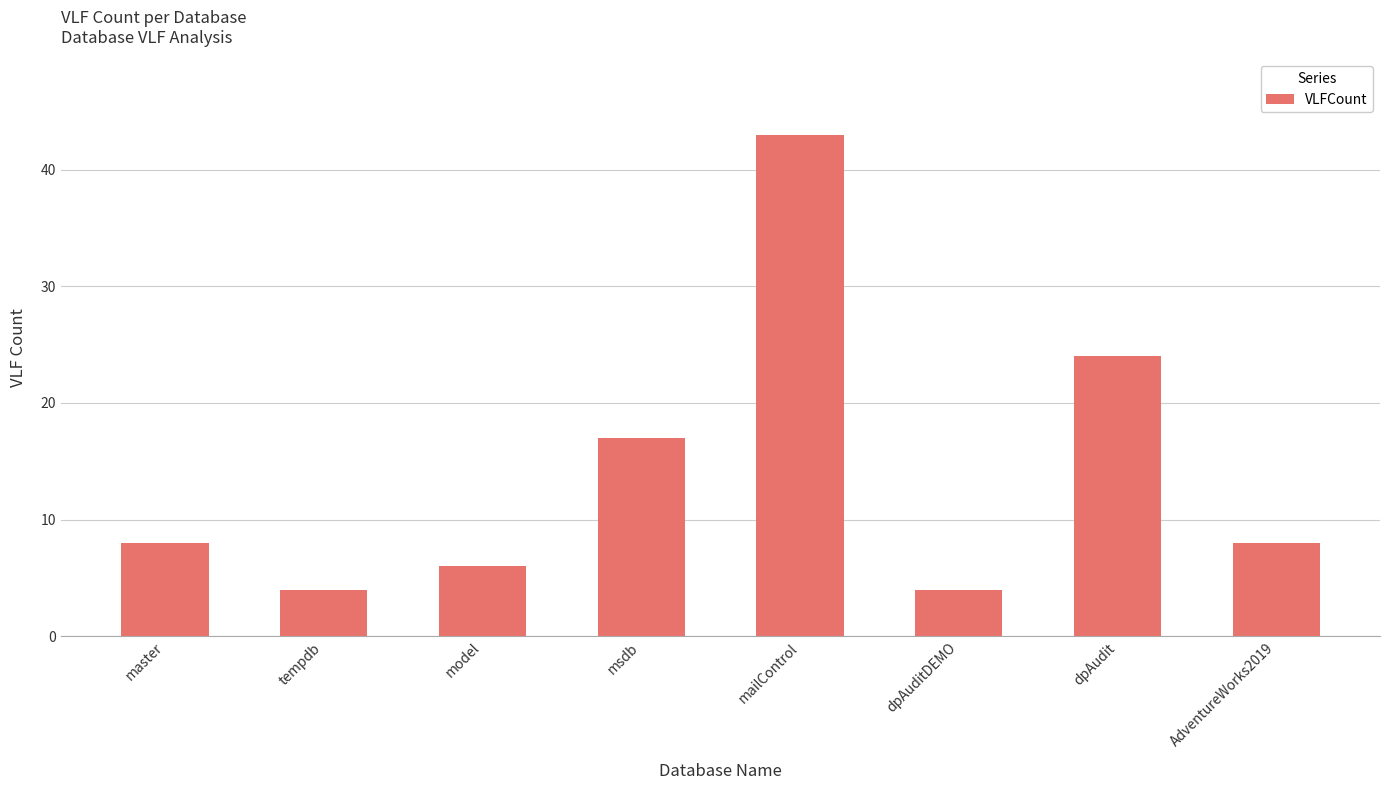

True or false: the data shows 17 at msdb.

True